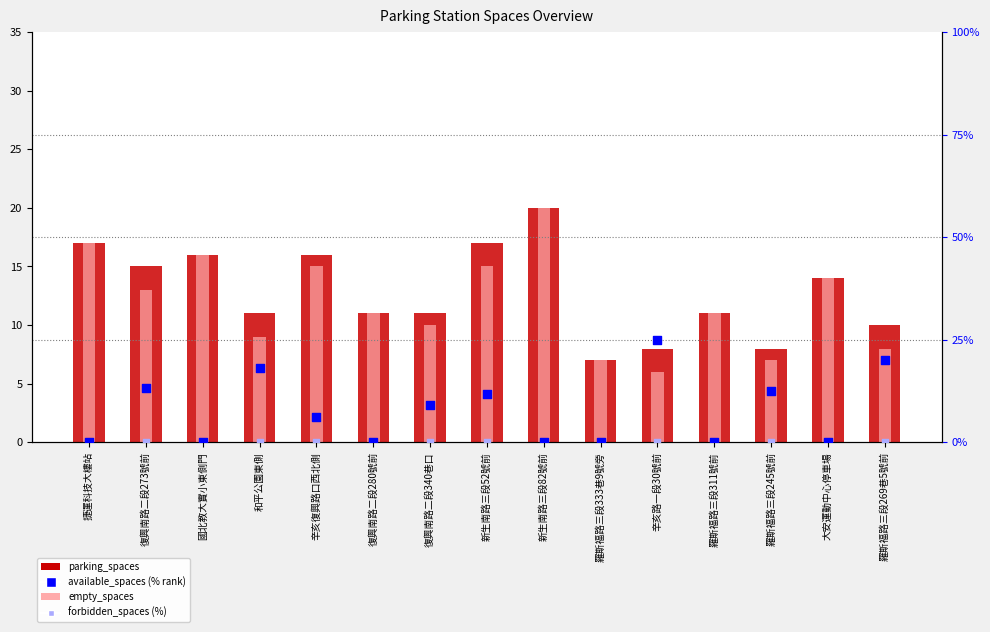

At how many categories does at least one series exceed 24?

1